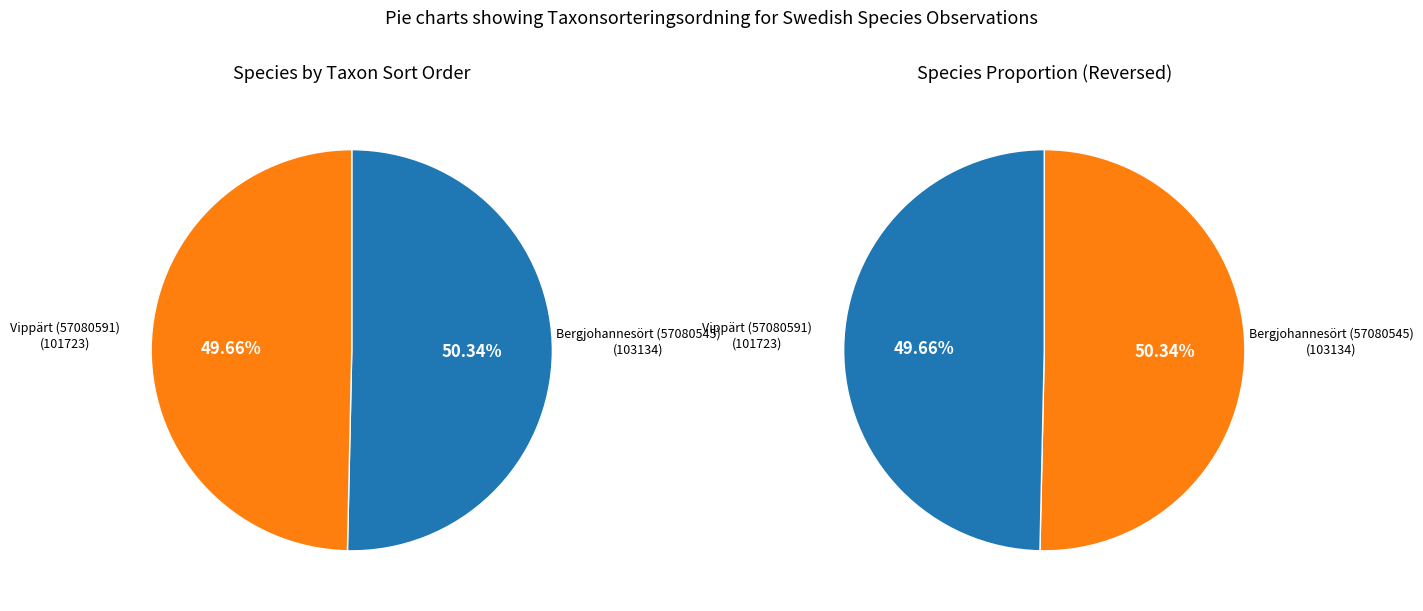

Combined, what portion of the pie is Vippärt (57080591) and Bergjohannesört (57080545)?

100.0%